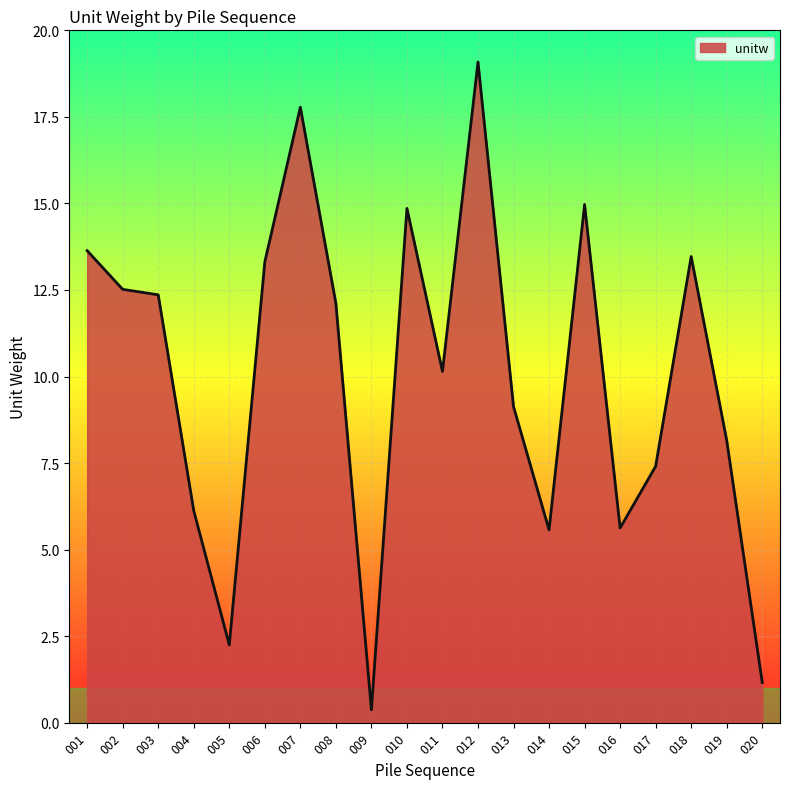

Count the number of categories in the chart.

20